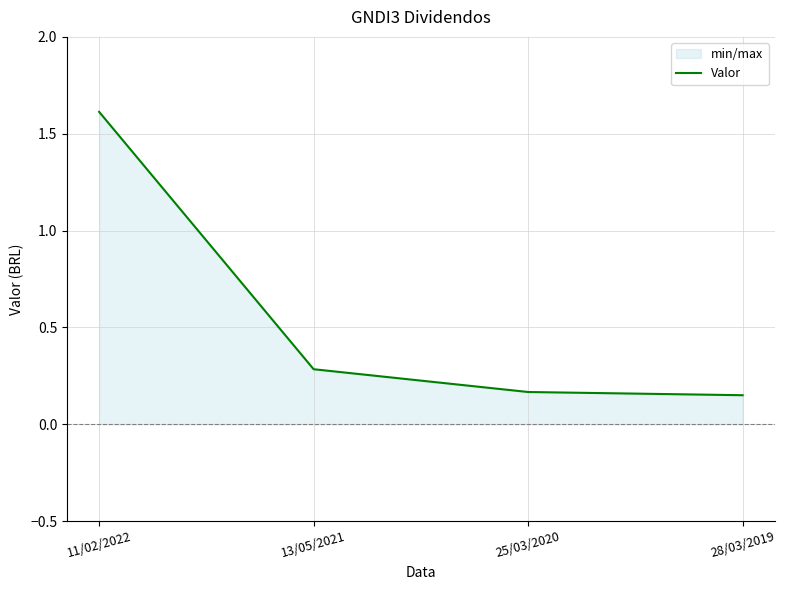

Reading right to left, extract all data points from this chart.

28/03/2019=0.2	25/03/2020=0.2	13/05/2021=0.3	11/02/2022=1.6